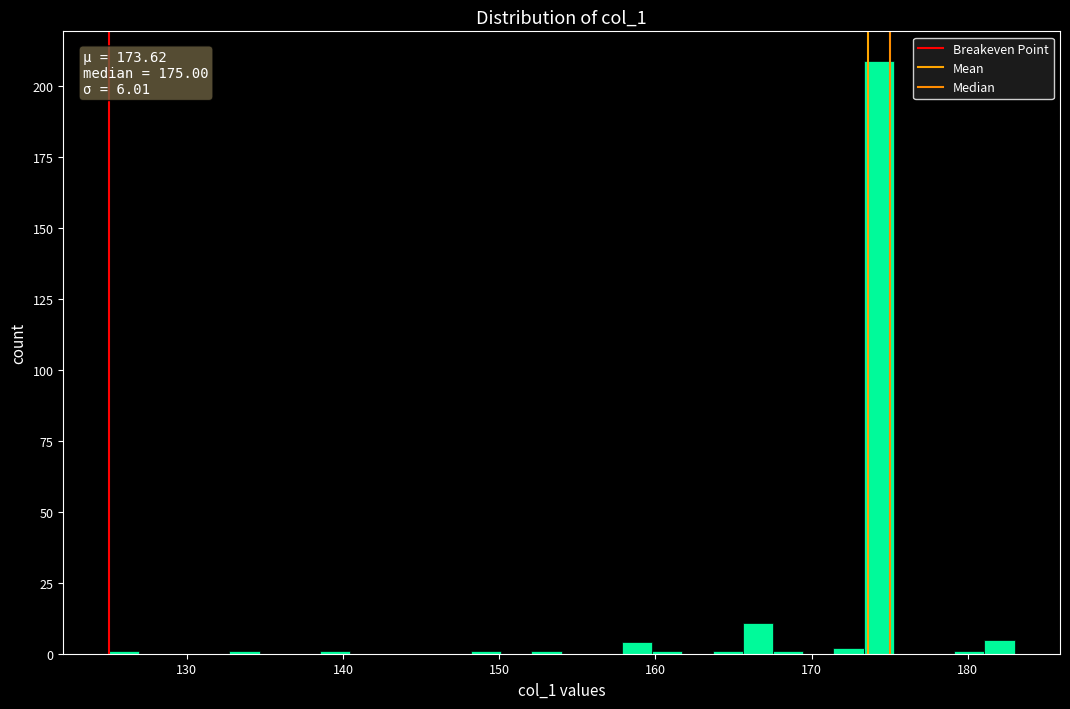

Read against the x-axis, roughly where is the centre of the tallest bar?

174